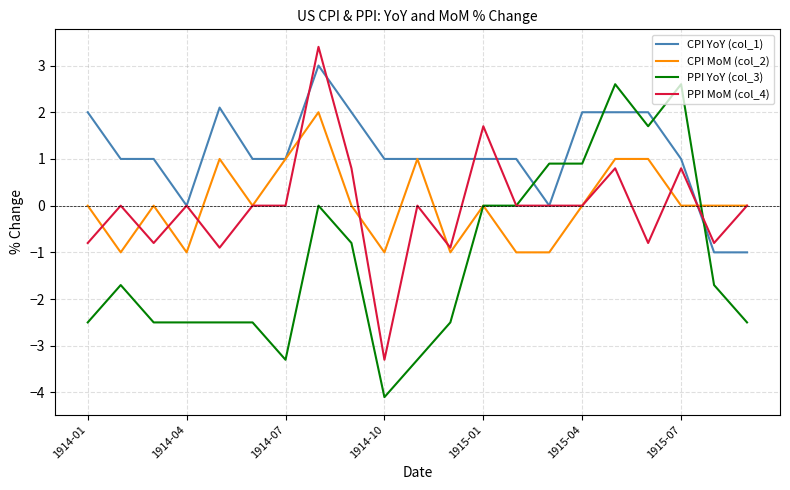

True or false: CPI YoY (col_1) has more than 1 interior local peaks.

True